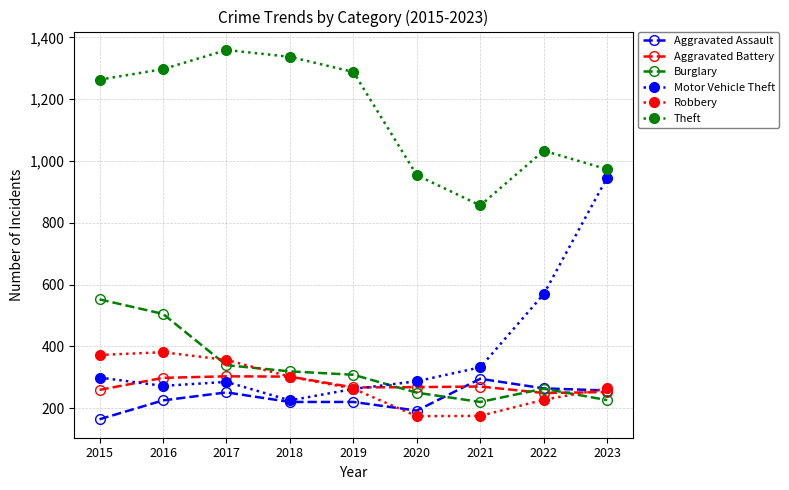

What is the value of the Motor Vehicle Theft point at the 2nd from the left?

272